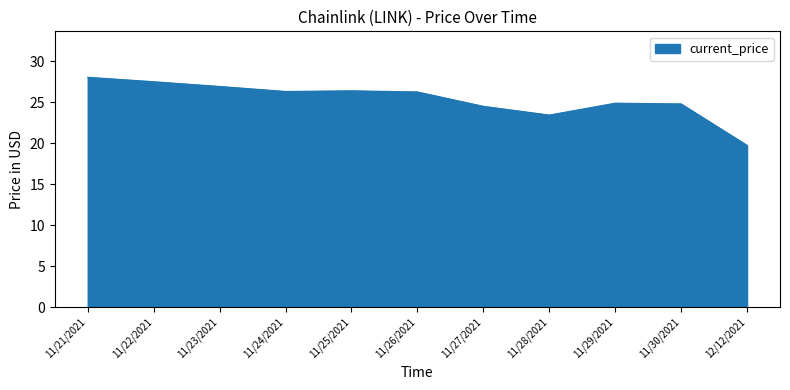

Where does the data first go above 26?

11/21/2021